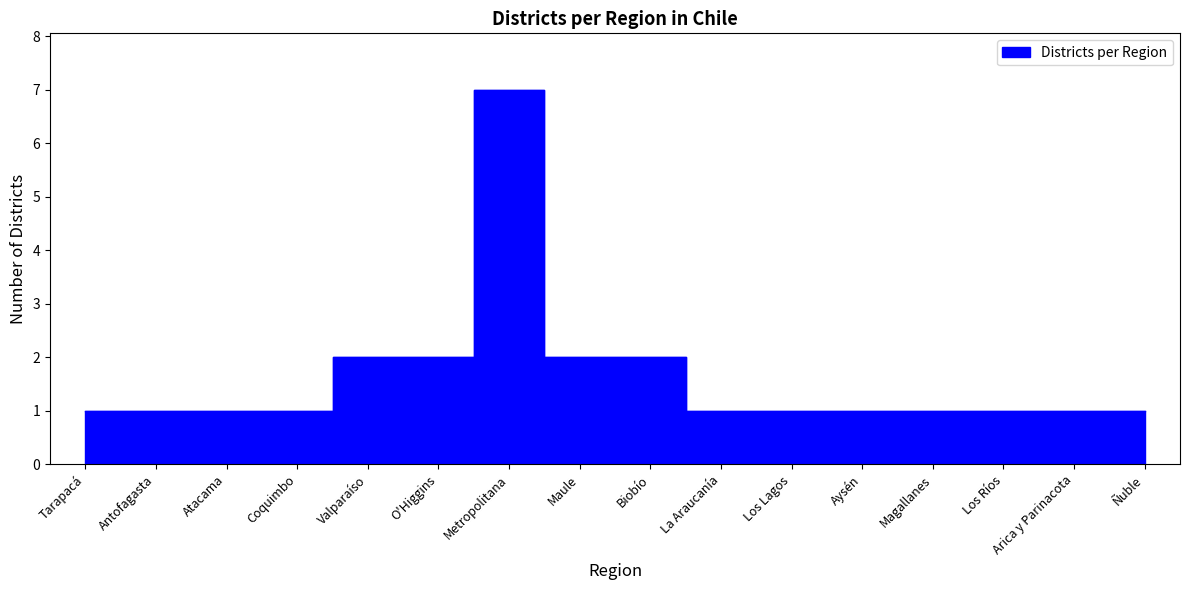

What is the minimum value shown in the chart?

1